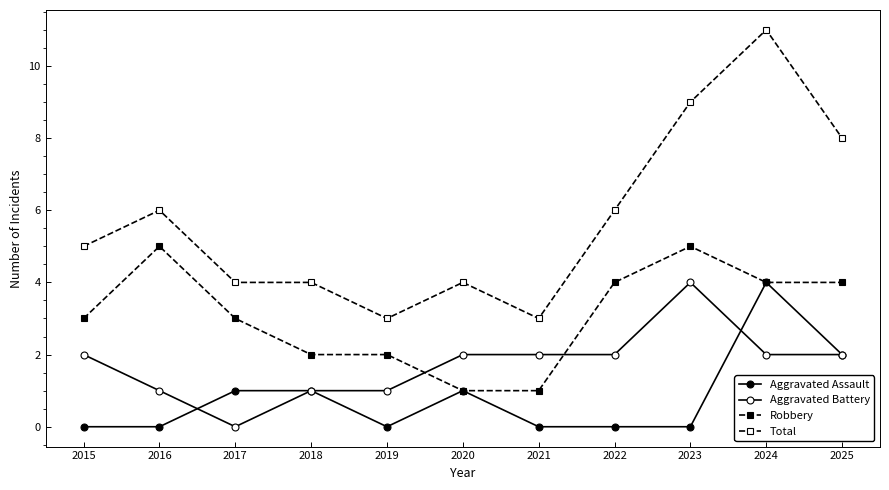

Reading right to left, extract all data points from this chart.

Aggravated Assault: 2025=2	2024=4	2023=0	2022=0	2021=0	2020=1	2019=0	2018=1	2017=1	2016=0	2015=0
Aggravated Battery: 2025=2	2024=2	2023=4	2022=2	2021=2	2020=2	2019=1	2018=1	2017=0	2016=1	2015=2
Robbery: 2025=4	2024=4	2023=5	2022=4	2021=1	2020=1	2019=2	2018=2	2017=3	2016=5	2015=3
Total: 2025=8	2024=11	2023=9	2022=6	2021=3	2020=4	2019=3	2018=4	2017=4	2016=6	2015=5